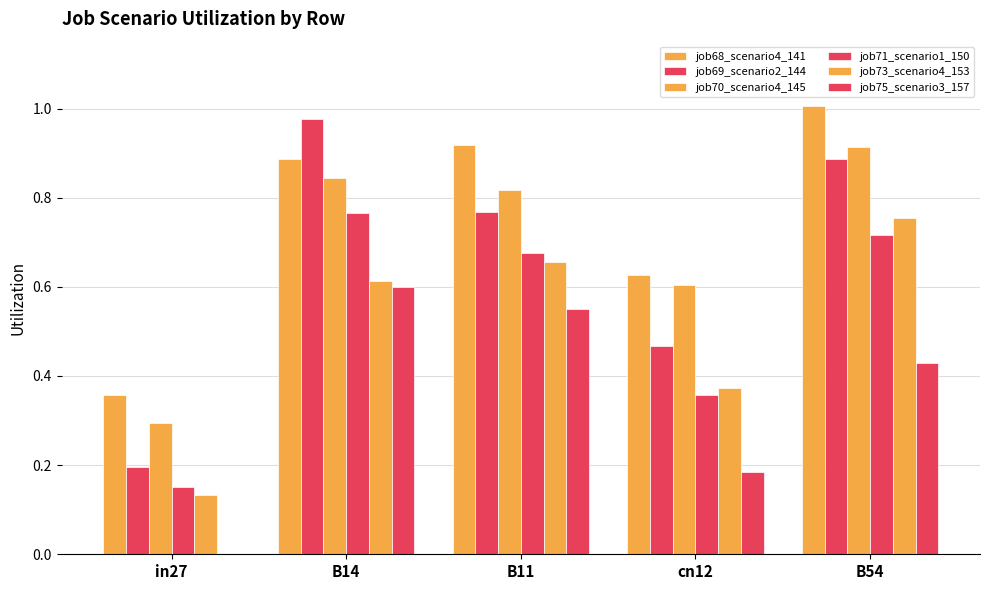

What is the sum of all job70_scenario4_145 values?

3.5